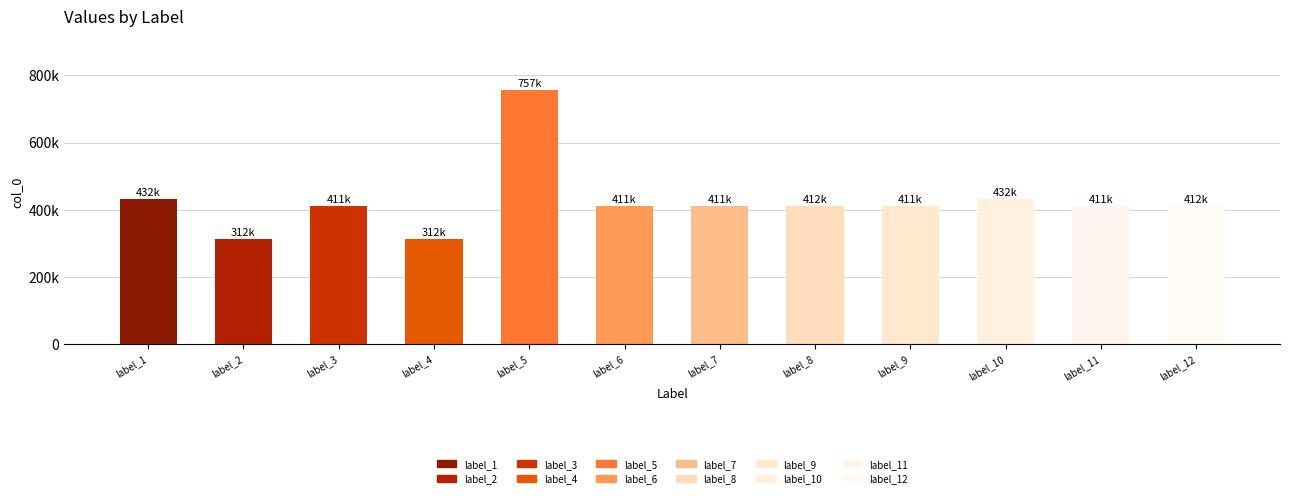

The value at 柬汪瑞芳同学 is 544563. True or false?

False